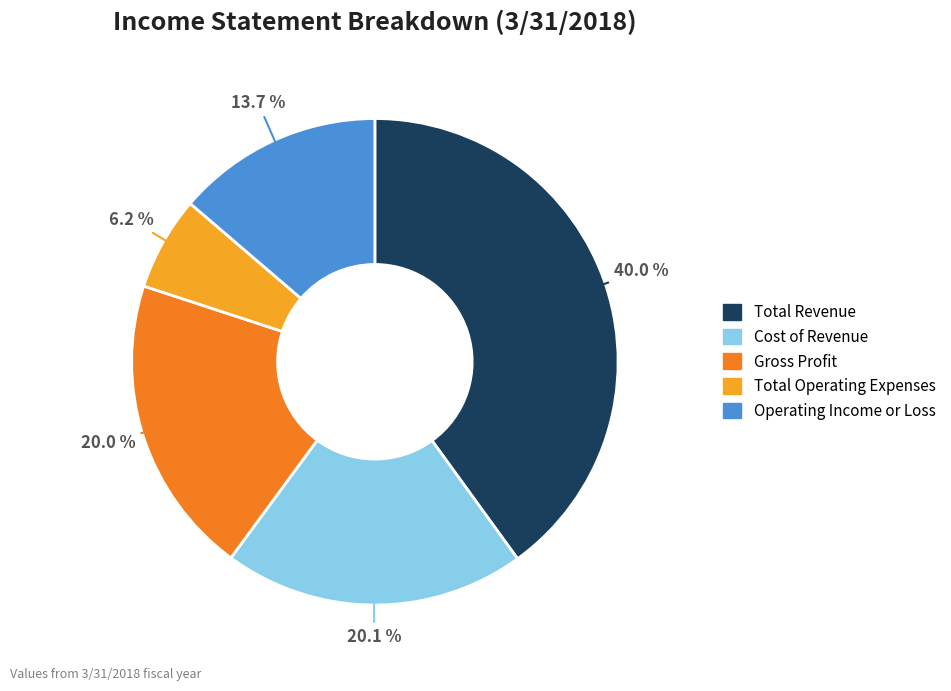

Which has a higher value, Total Operating Expenses or Total Revenue?

Total Revenue